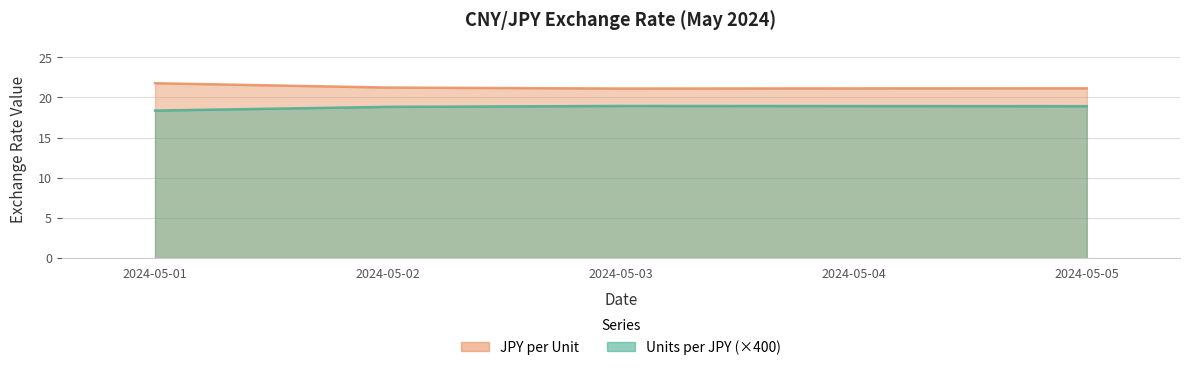

Between 2024-05-03 and 2024-05-05, which series saw the biggest shift?

JPY per Unit